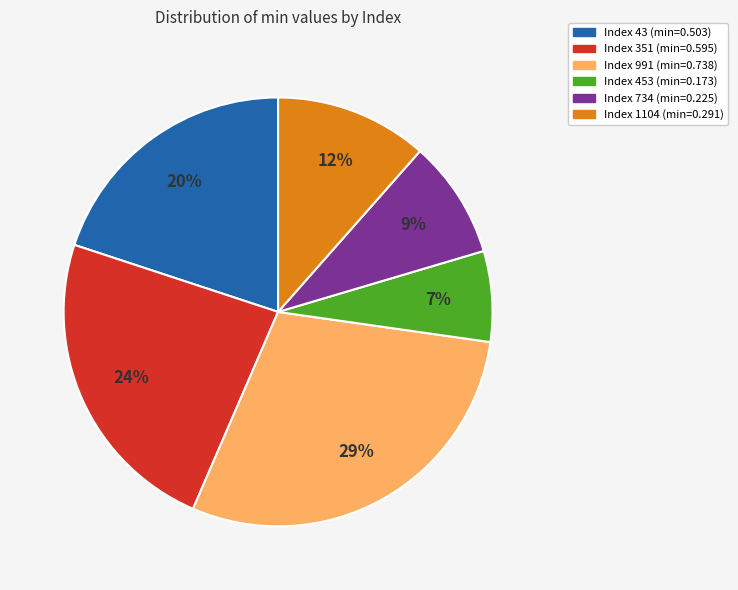

Is there any slice that represents more than half of the pie?

No